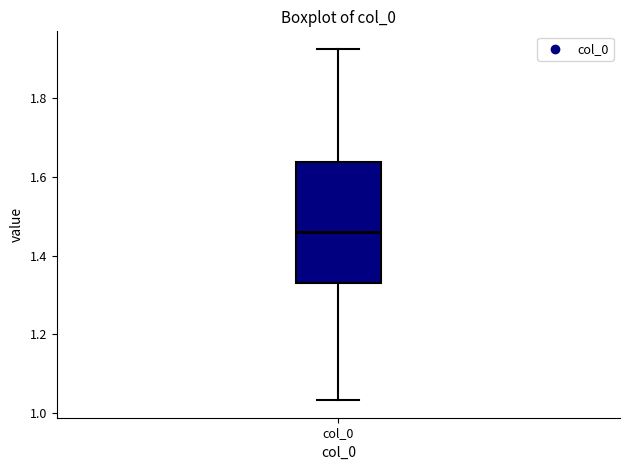

Read this box plot against the y-axis: the position of the median line, the range covered by the box, and the ends of both whiskers. The values are not printed on the chart, so give them approximately, as read against the axis.

median 1.46, box 1.32 to 1.64, whiskers 1.04 to 1.92